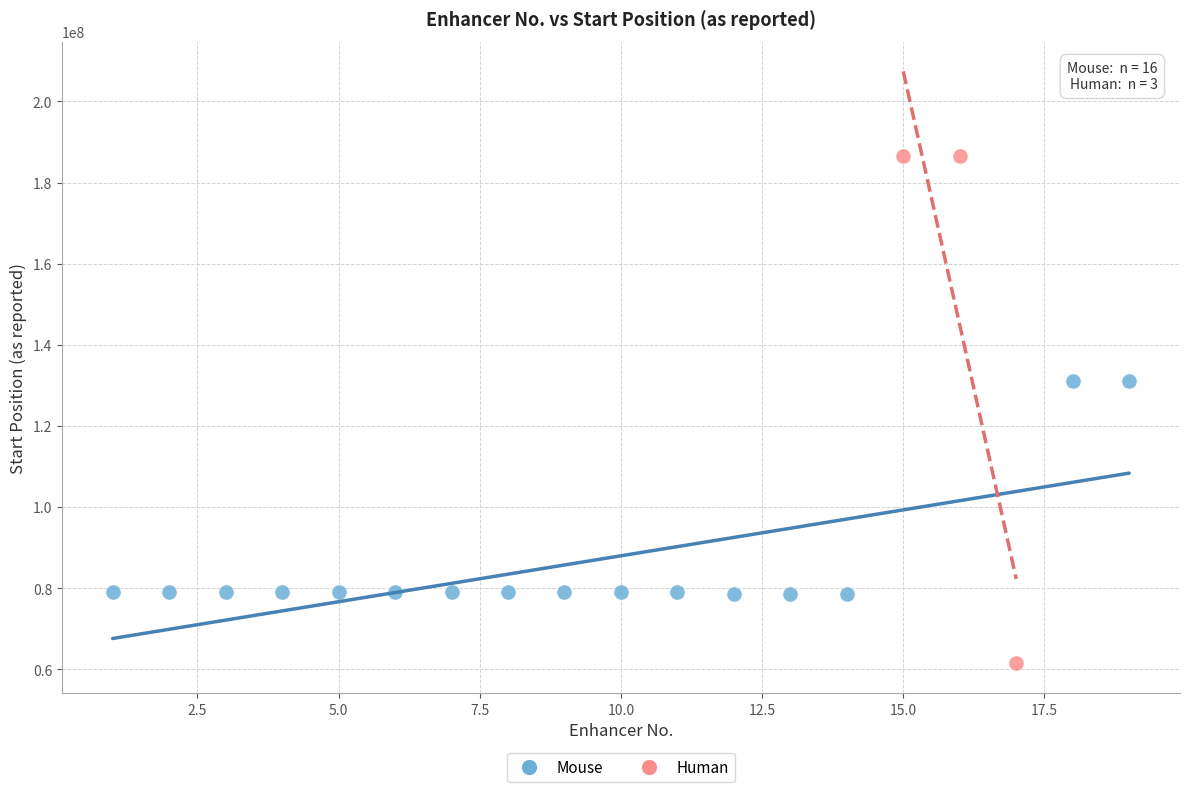

Which series has the largest Y range (max minus min)?

Human